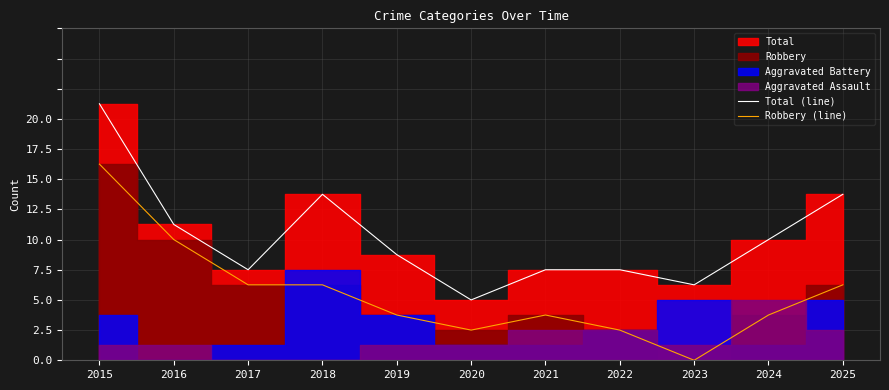

Where is the first local minimum for Total (line)?

2017